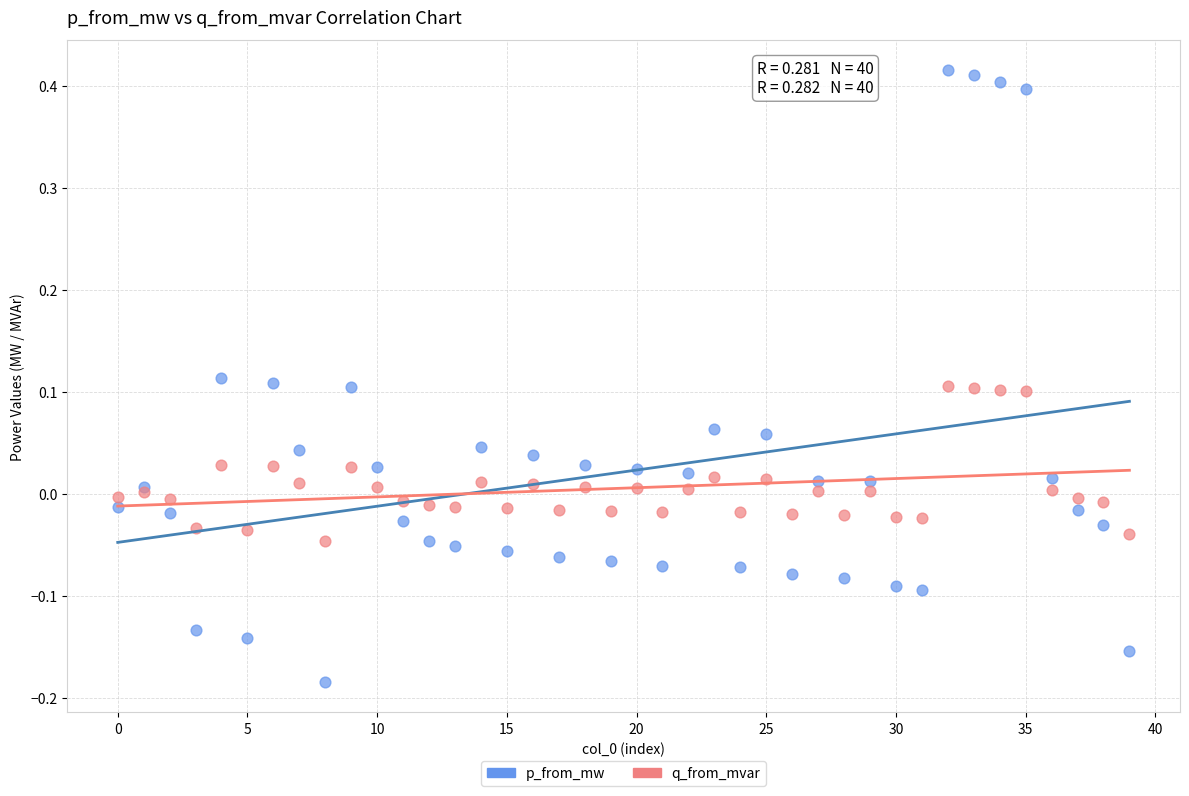

Which series reaches the minimum Y coordinate?

p_from_mw